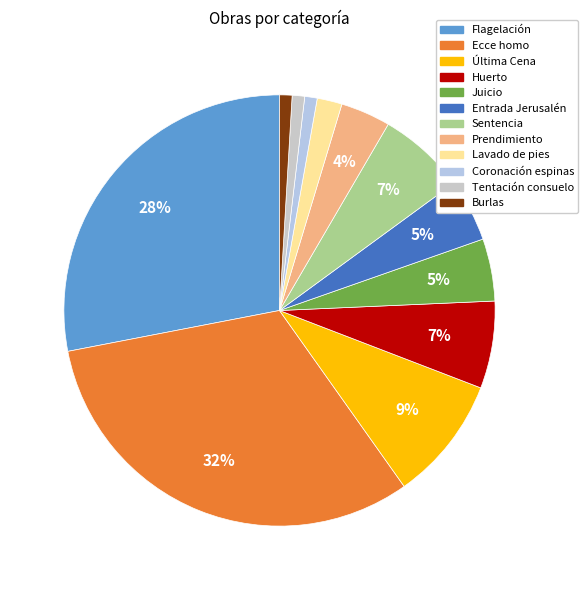

Do Burlas and Coronación espinas together represent more than half of the pie?

No